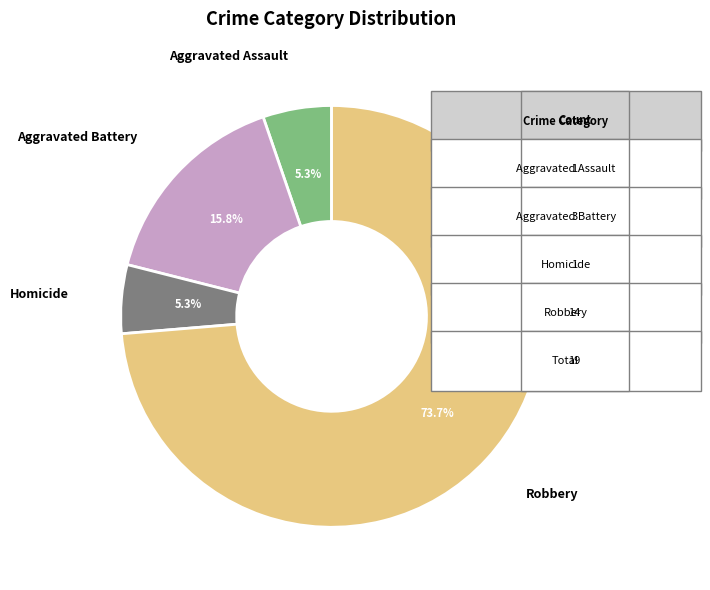

Is there any slice that represents more than half of the pie?

Yes